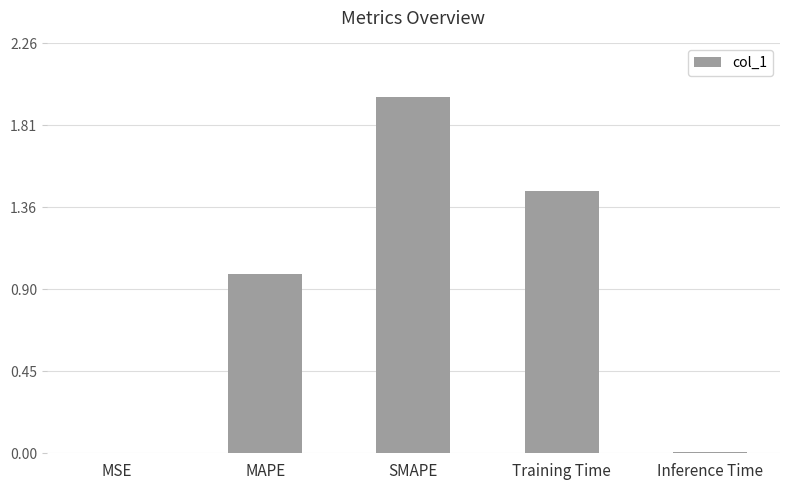

Is it true that the value at MAPE is 0.3?

False